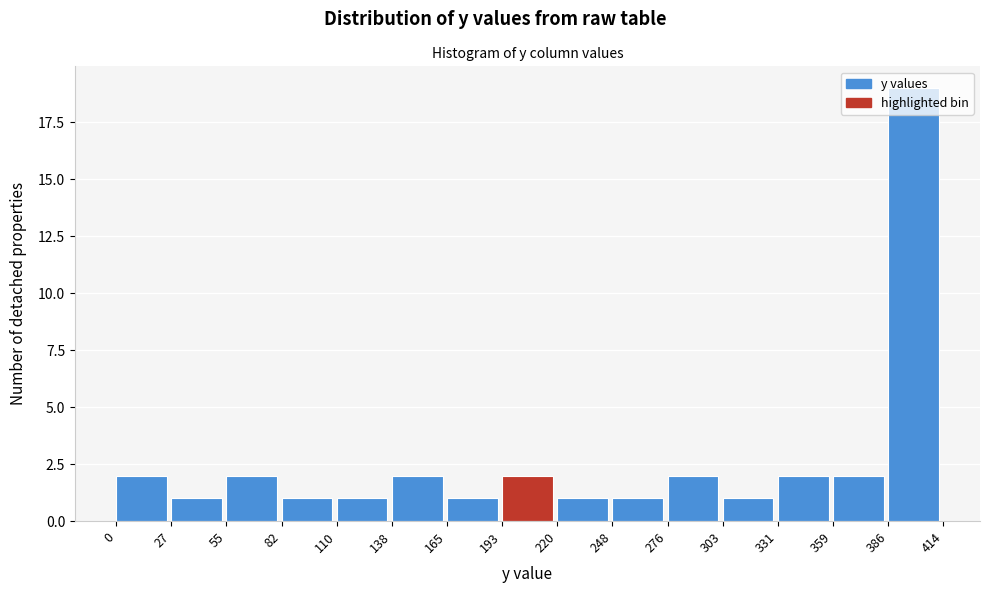

How tall is the bar that spans 276 to 303 on the x-axis? The values are not printed on the chart, so give them approximately, as read against the axis.

2